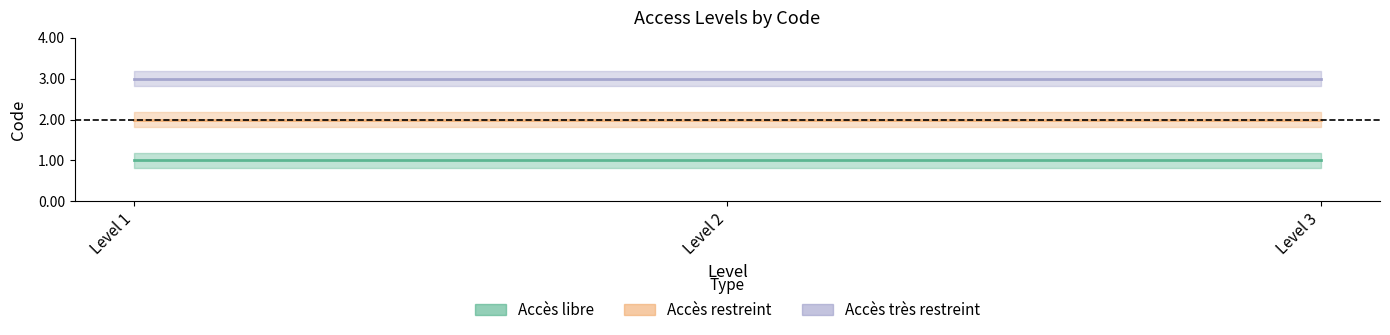

What is the spread (max minus min) of values at Level 1?

2